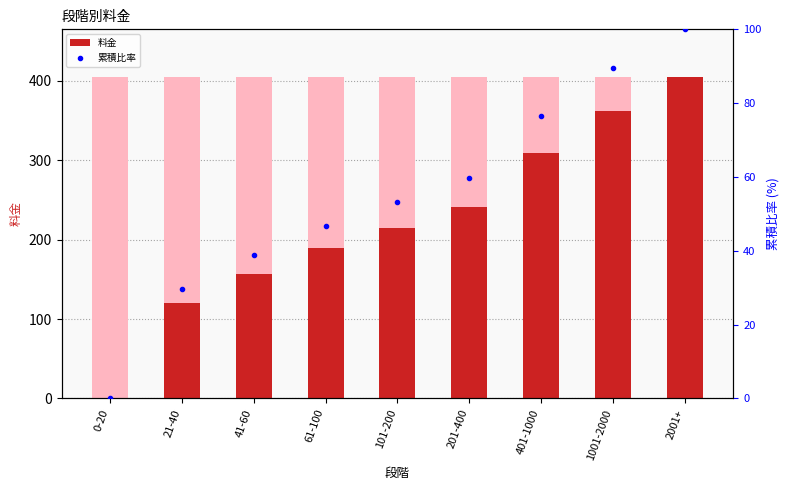

What is the maximum value for 累積比率?

100.0